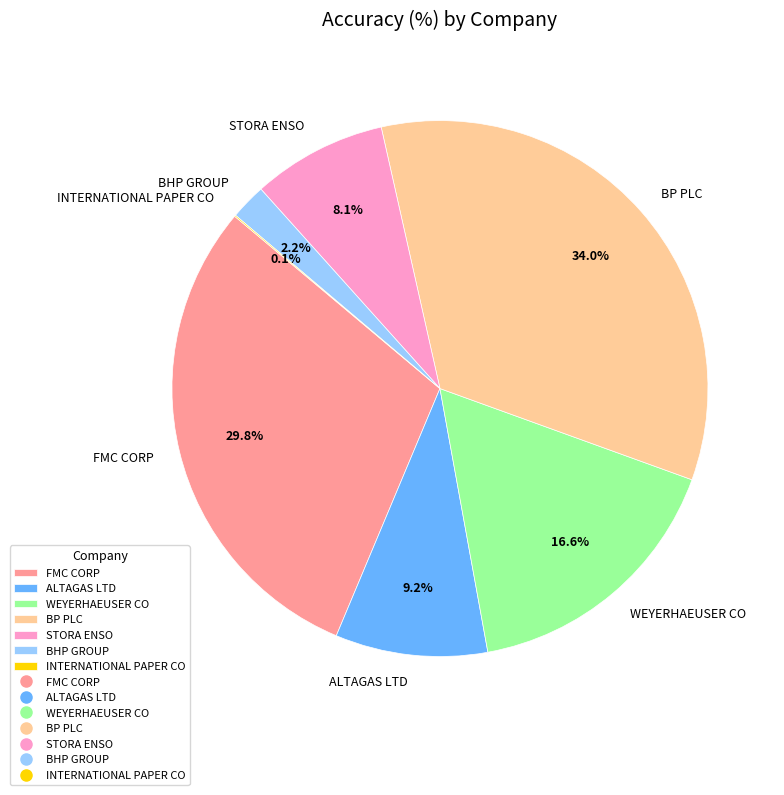

Which slice is the largest?

BP PLC